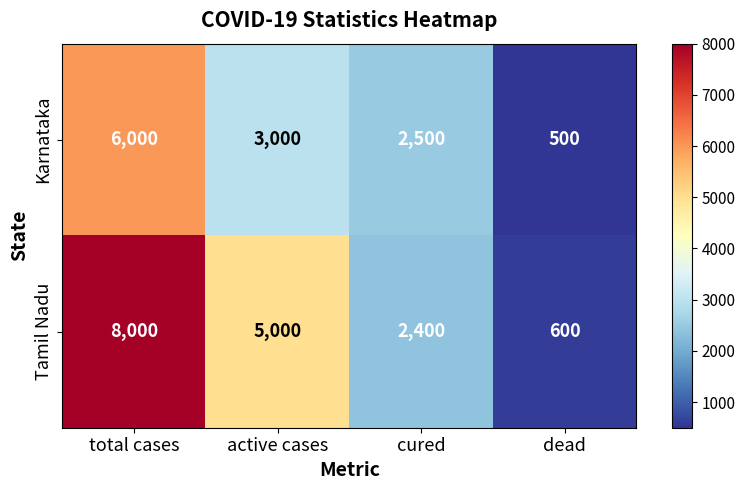

The value of Tamil Nadu at dead is 303. True or false?

False